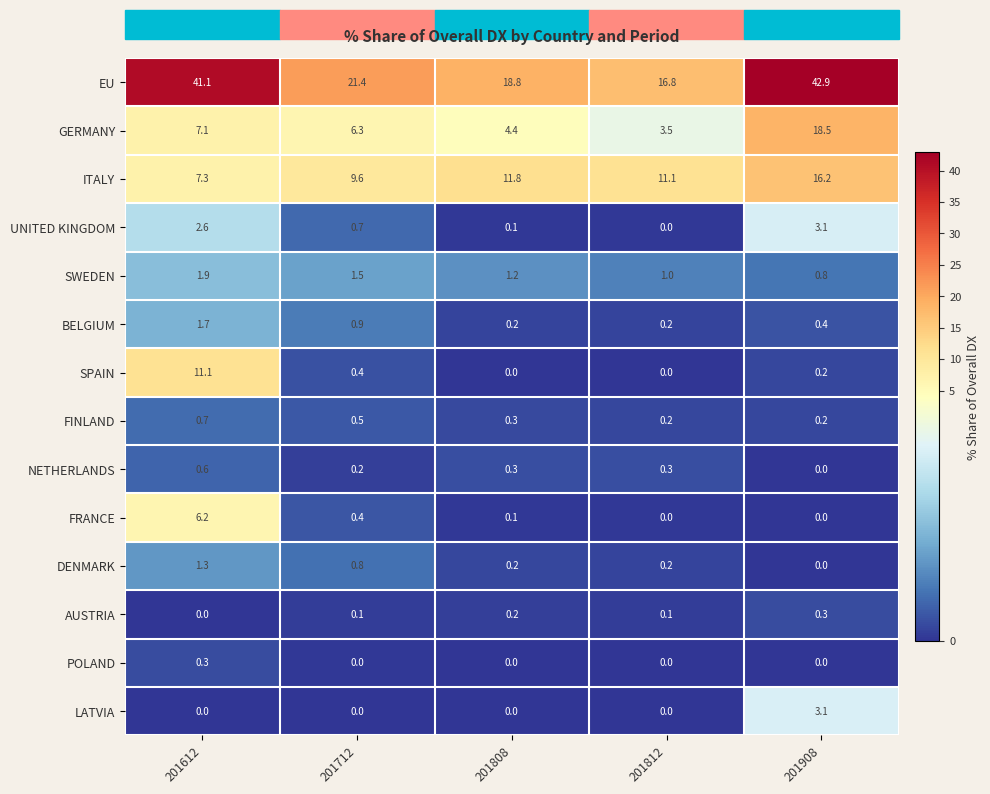

At how many categories does at least one series exceed 33?

2